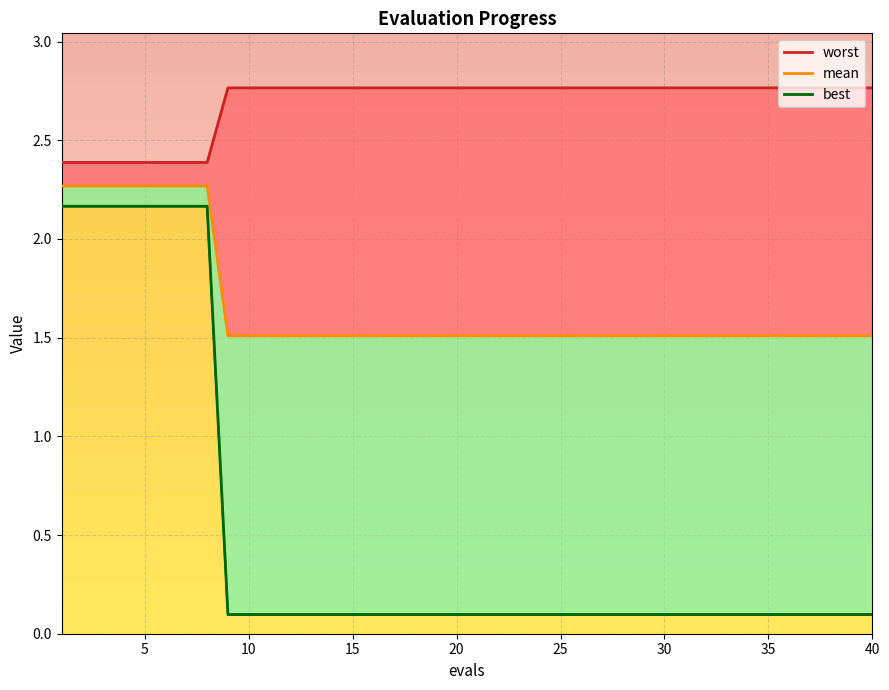

What are all the series names shown in the legend?

mean, best, worst